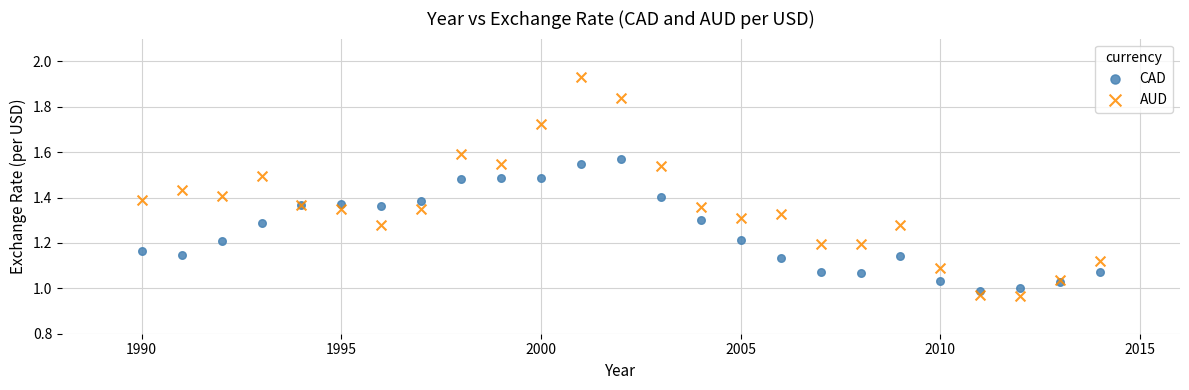

Which series contains the lowest Y value?

AUD